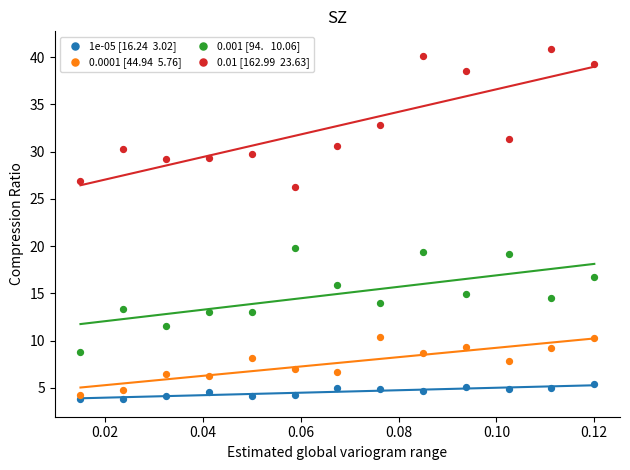

Across all series, what Y value is closest to 22?

19.8